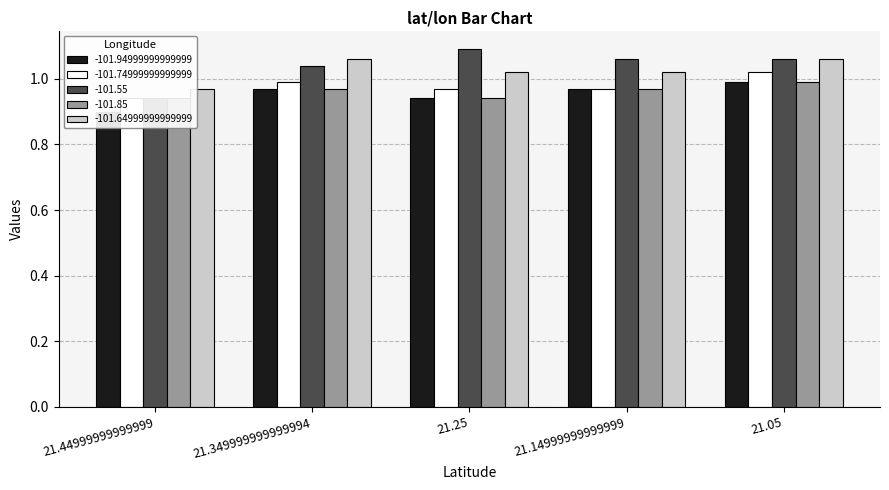

What are all the series names shown in the legend?

-101.94999999999999, -101.74999999999999, -101.55, -101.85, -101.64999999999999